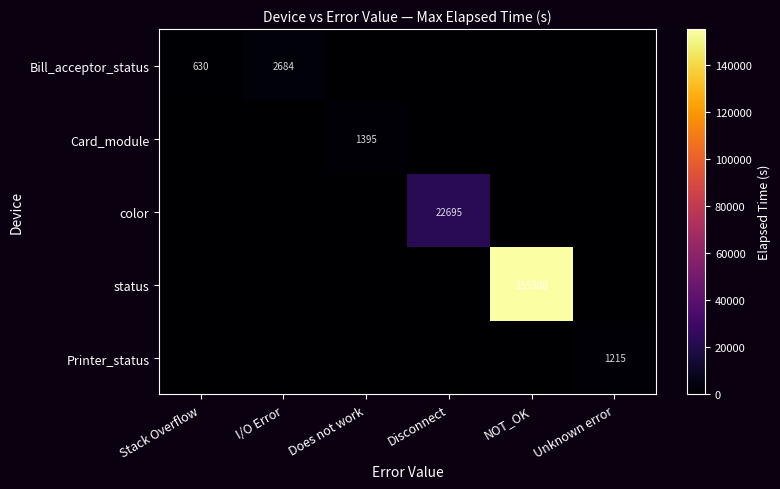

The value of Printer_status at Unknown error is 1215. True or false?

True